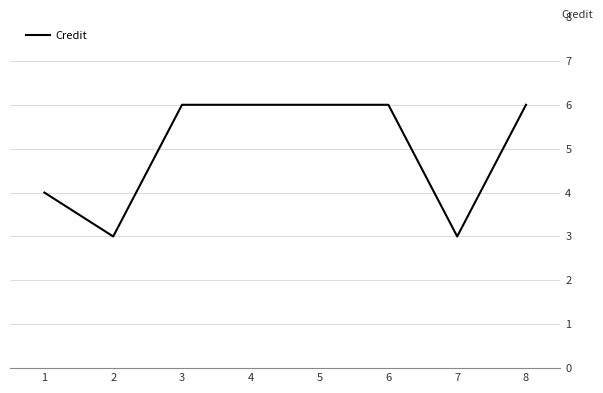

Reading left to right, extract all data points from this chart.

4	3	6	6	6	6	3	6